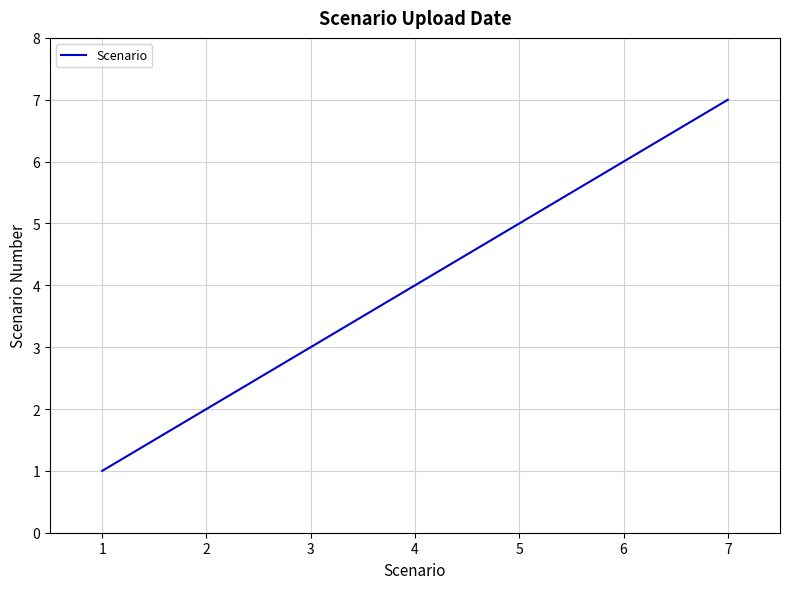

Which has a higher value, 1 or 6?

6